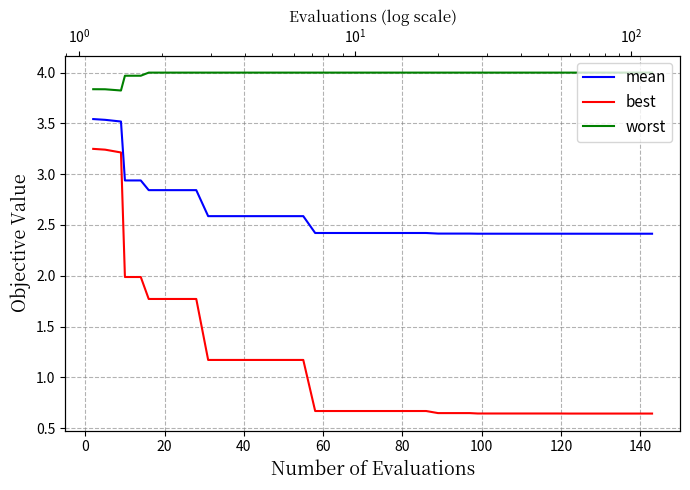

Is this an area chart (filled region under the line)?

No